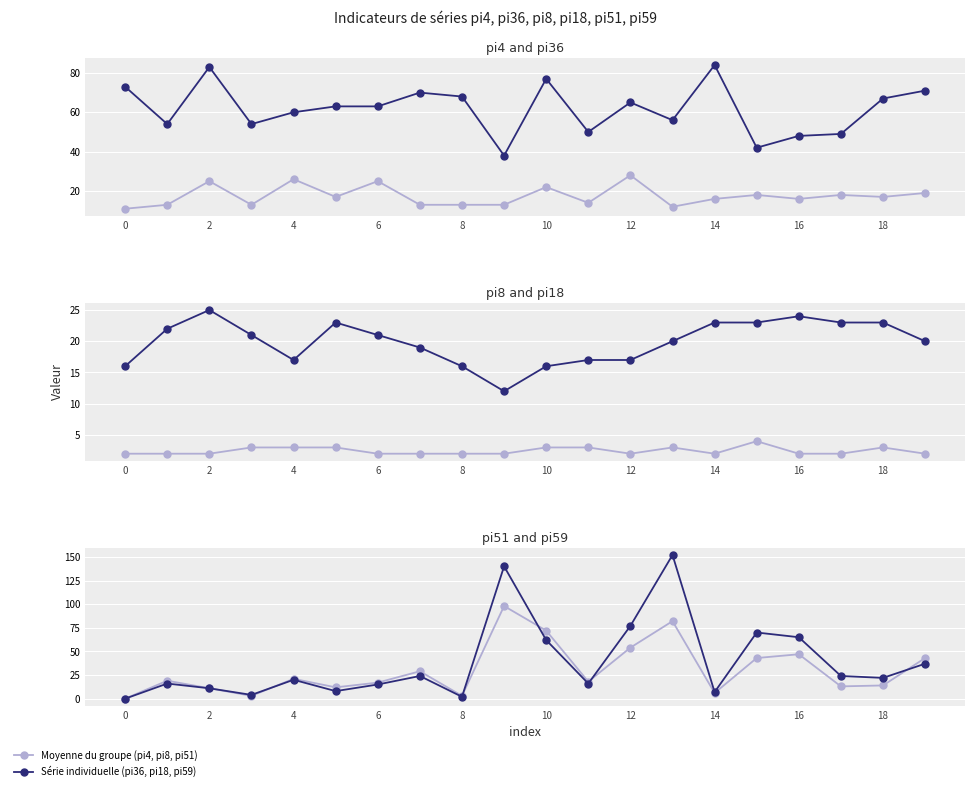

Which series has the largest total across all categories?

pi36